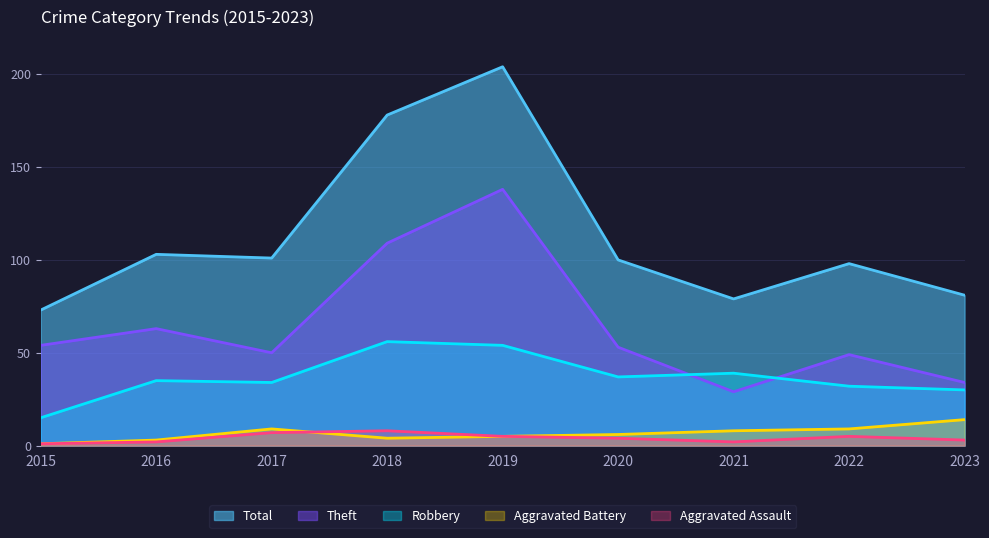

Which series has the widest spread of values?

Total